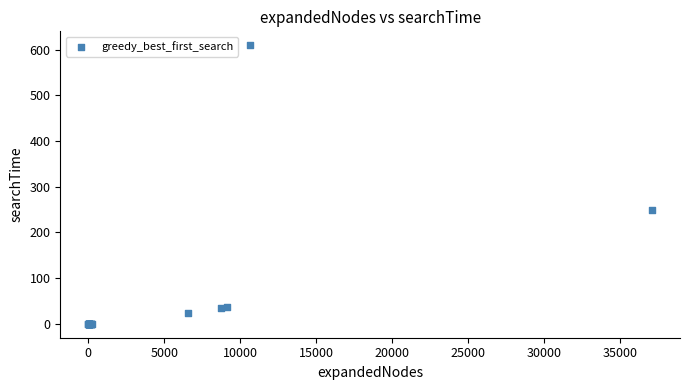

What Y value in the scatter plot is closest to 305?

250.0